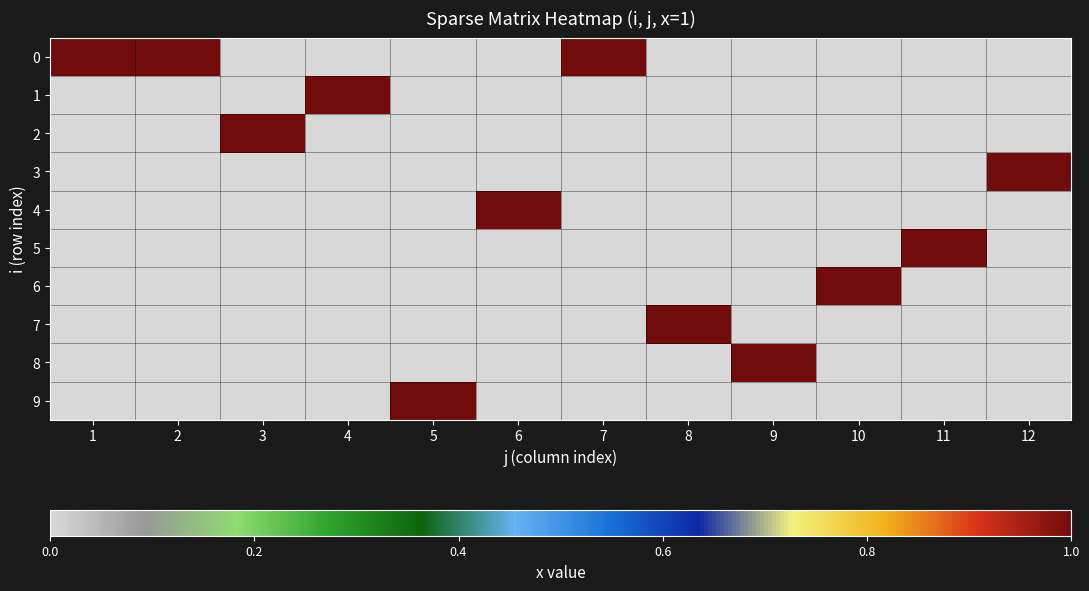

At how many categories does at least one series exceed 0?

12